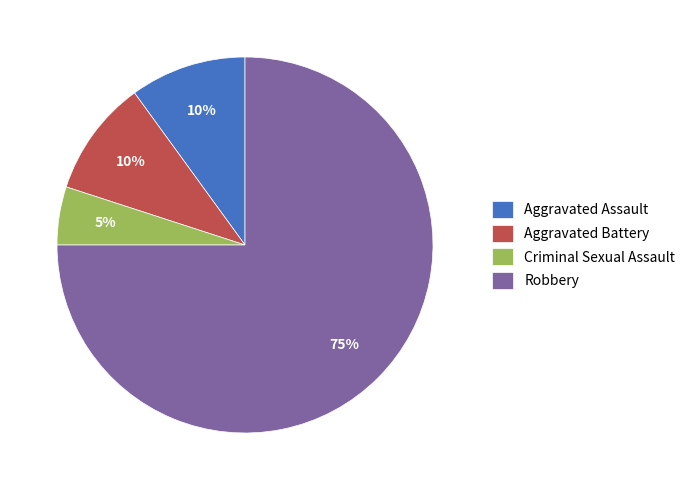

Does Criminal Sexual Assault represent more than half of the total?

No